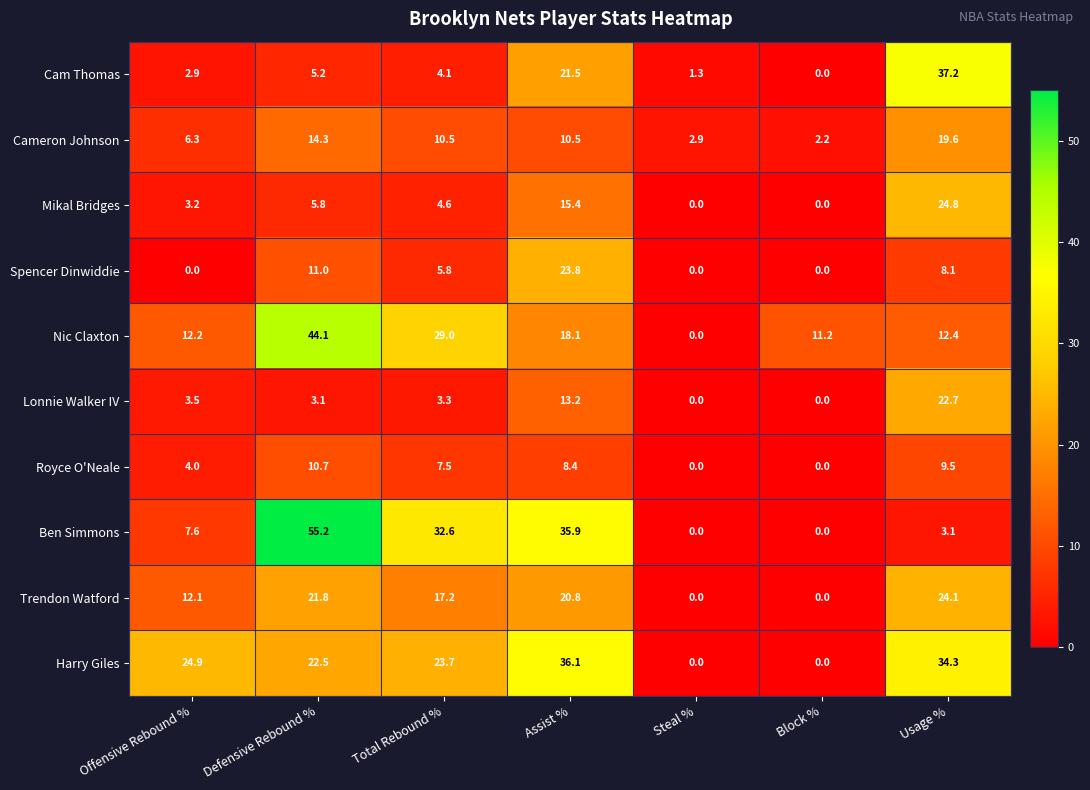

What is the total value across all series at Usage %?

195.8